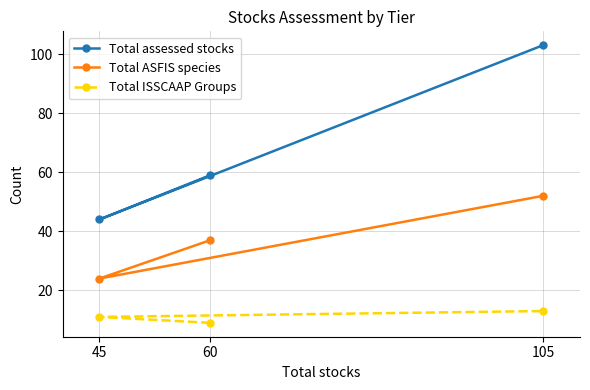

Between 60 and 105, which series saw the biggest shift?

Total assessed stocks